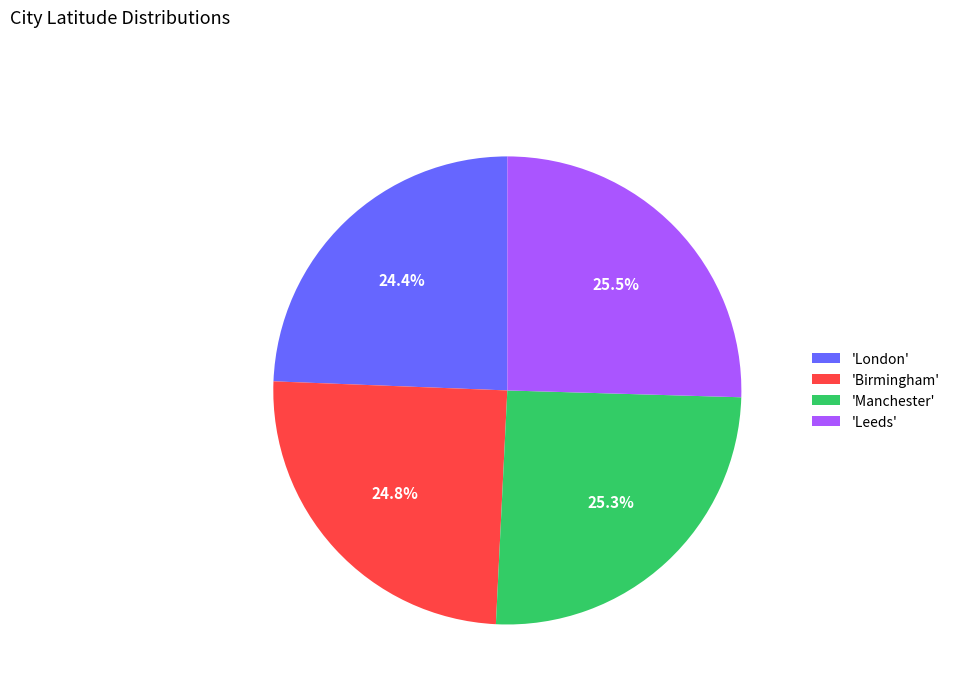

Is the sum of 'Manchester' and 'Leeds' greater than half?

Yes